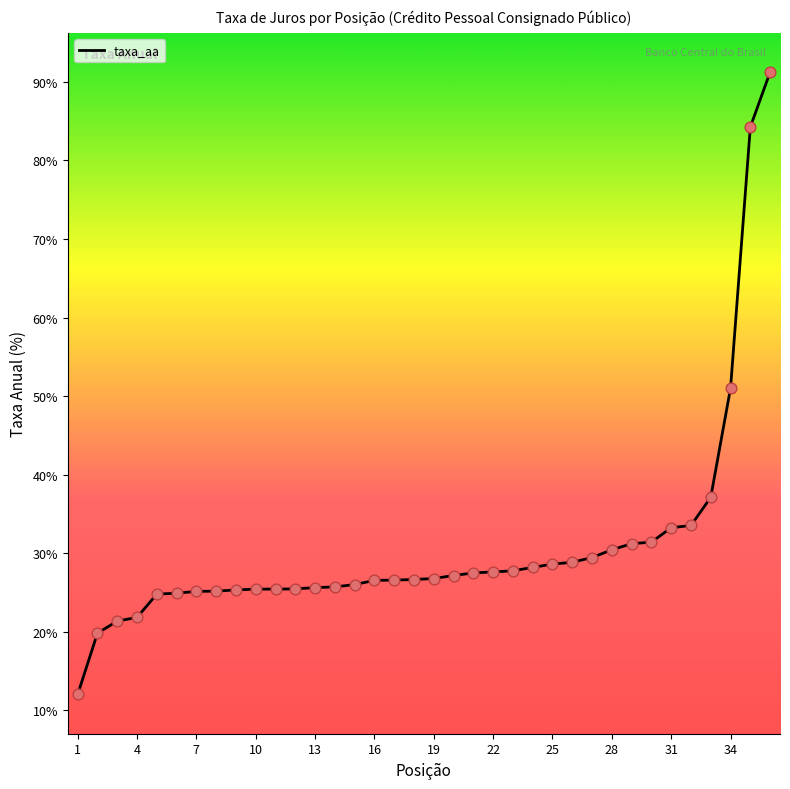

What is the maximum value shown in the chart?

91.2